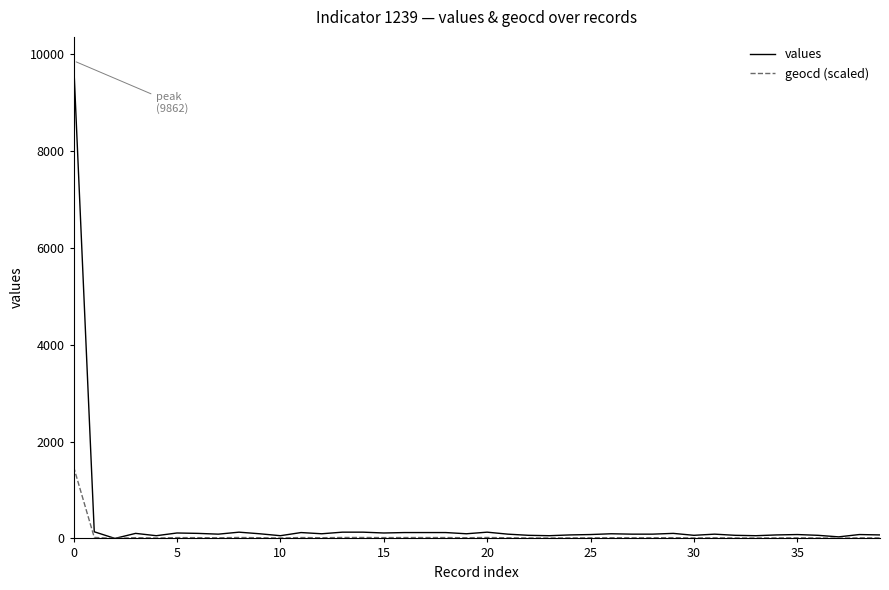

List the series in order of their peak value, highest first.

values, geocd (scaled)